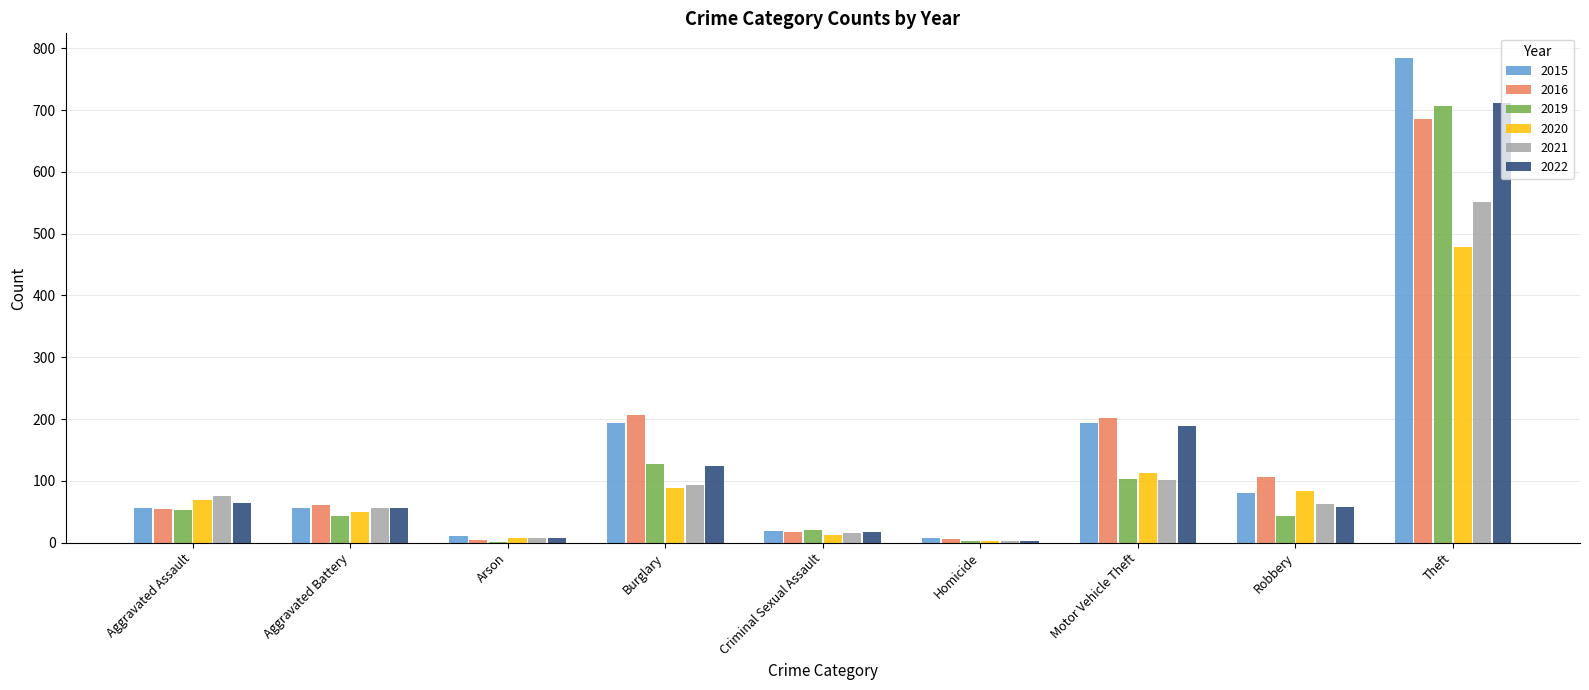

The 2015 series shows 785 at Theft. True or false?

True